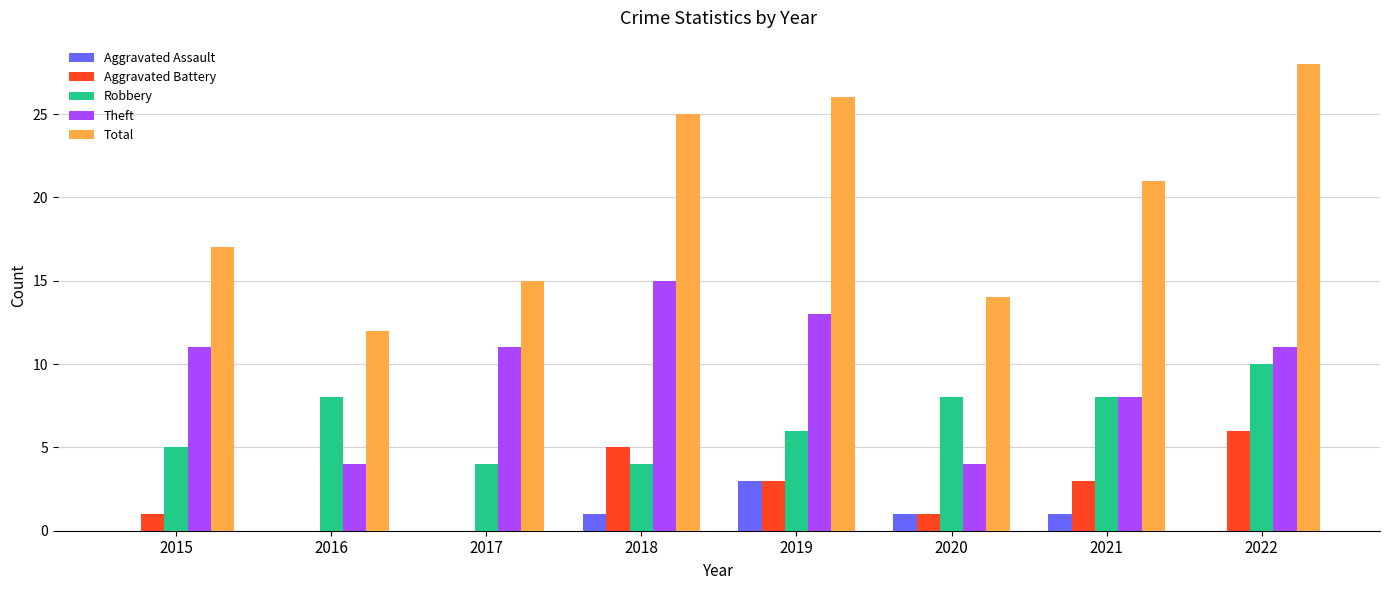

What is the approximate value of Robbery at 2020?

8